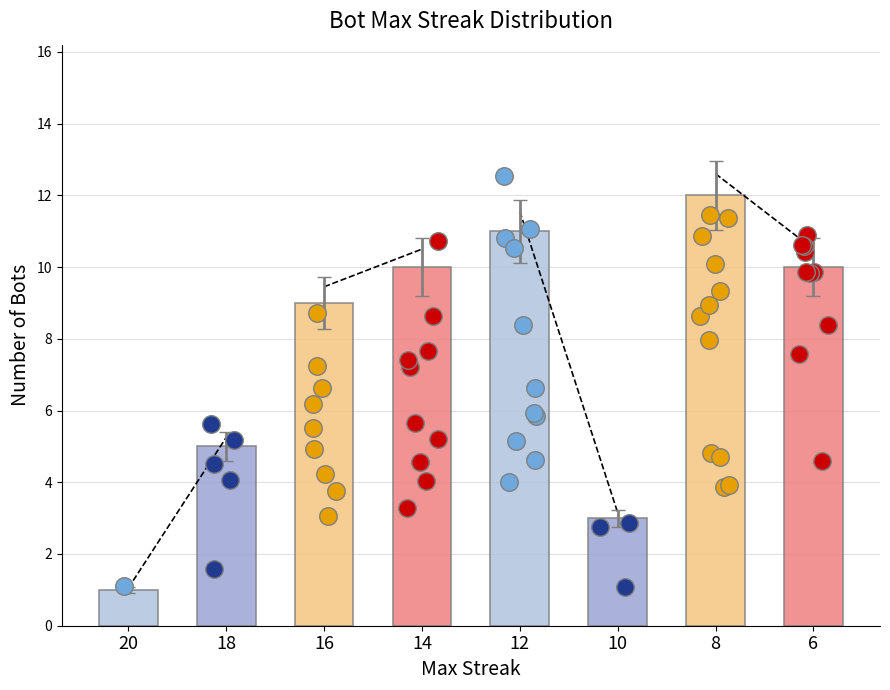

What is the ratio of the value at 16 to the value at 6?

0.9